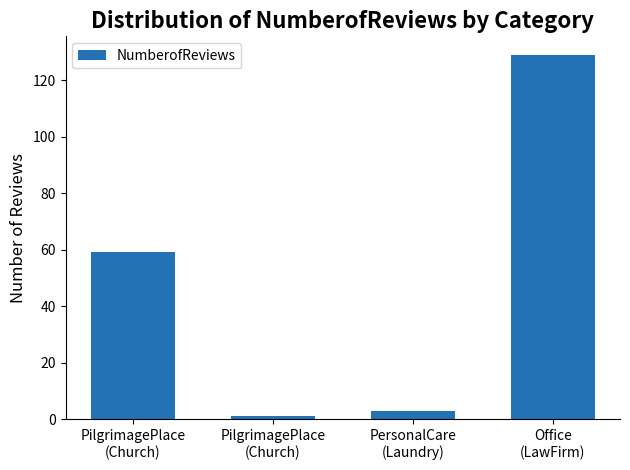

What is the sum of all values?

192